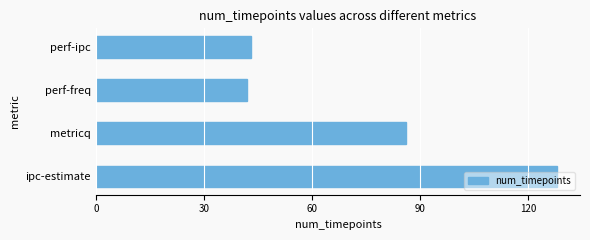

What value does the data have at perf-freq?

42